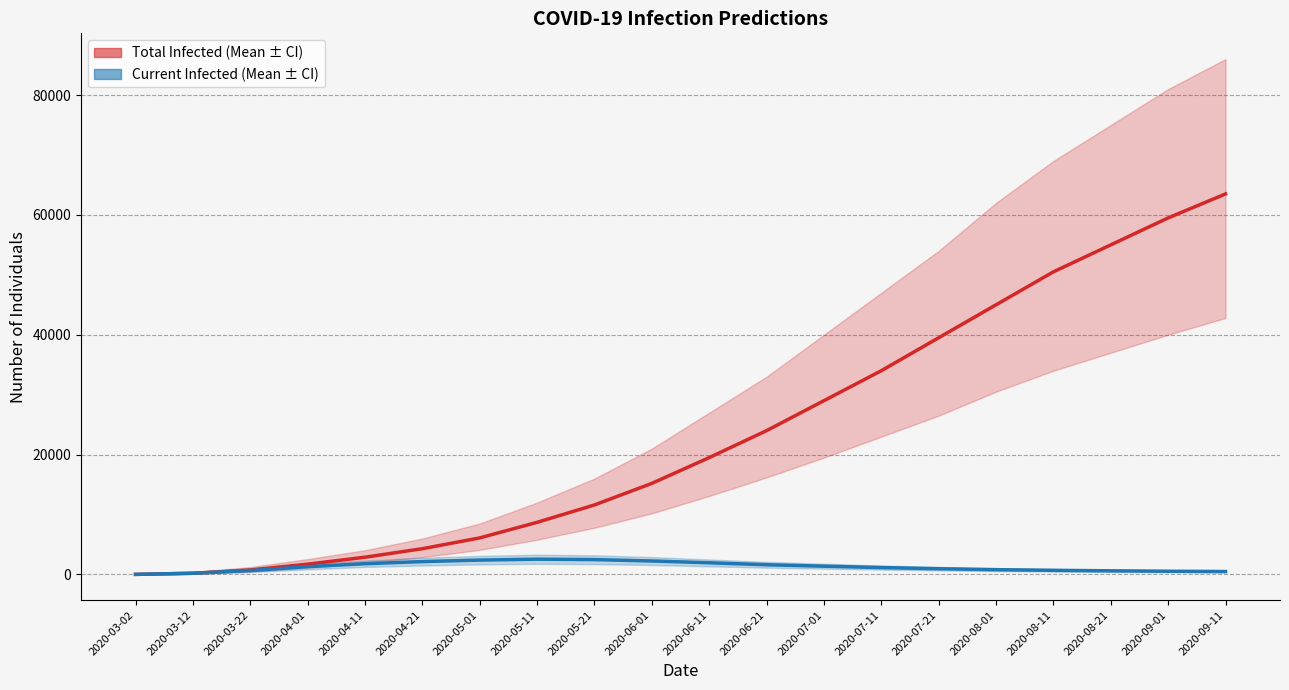

Which series has the largest total across all categories?

predicted_total_infected_mean